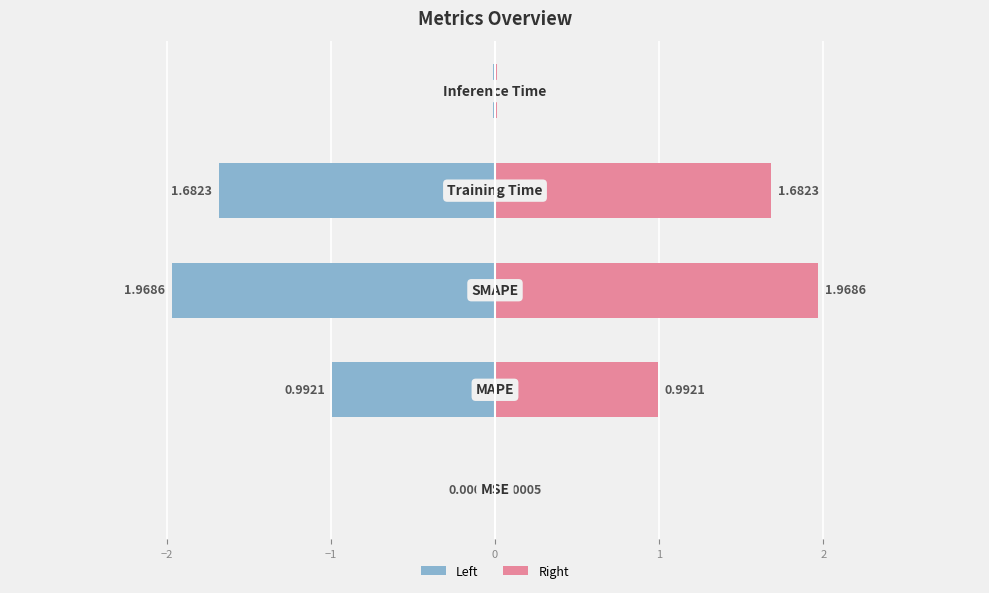

What is the maximum value for Value (right)?

2.0